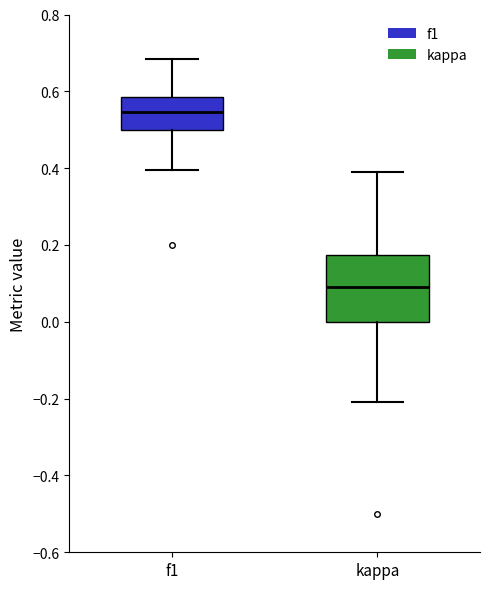

Reading left to right, read every box against the y-axis: the position of its median line, the range the box covers, and the ends of its whiskers. The values are not printed on the chart, so give them approximately, as read against the axis.

f1: median 0.54, box 0.50 to 0.58, whiskers 0.40 to 0.68
kappa: median 0.10, box 0.00 to 0.18, whiskers -0.20 to 0.38